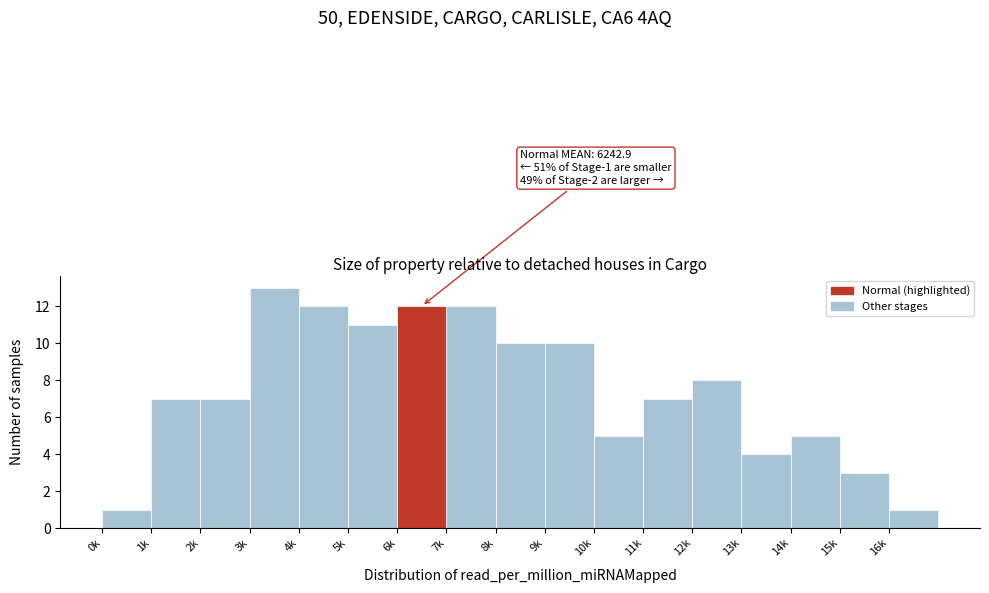

Reading left to right, transcribe all the data shown in this chart.

1	7	7	13	12	11	12	12	10	10	5	7	8	4	5	3	1